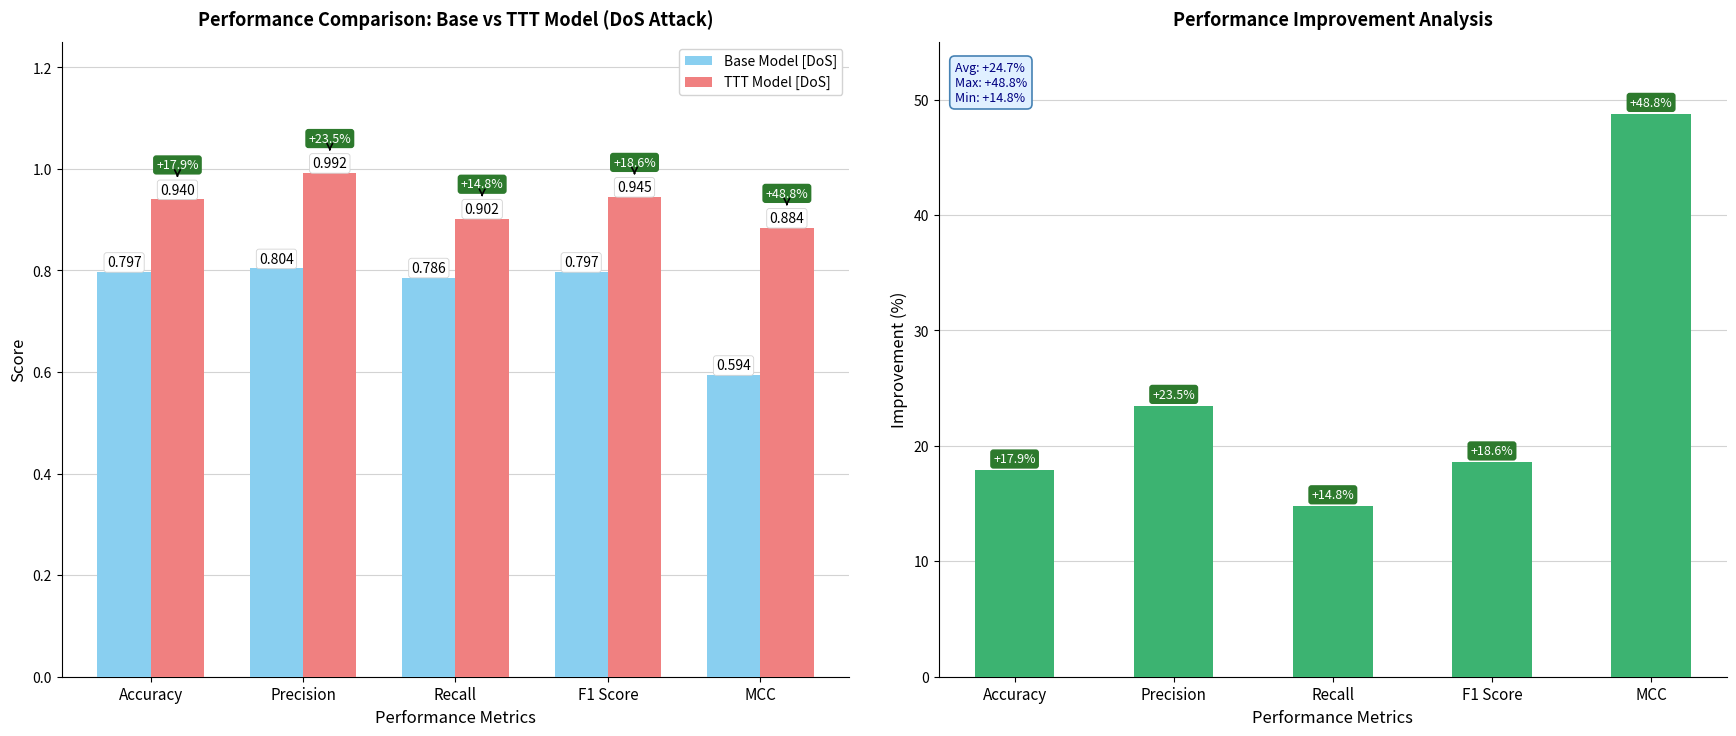

True or false: Improvement has a value of 14.8 at Recall.

True